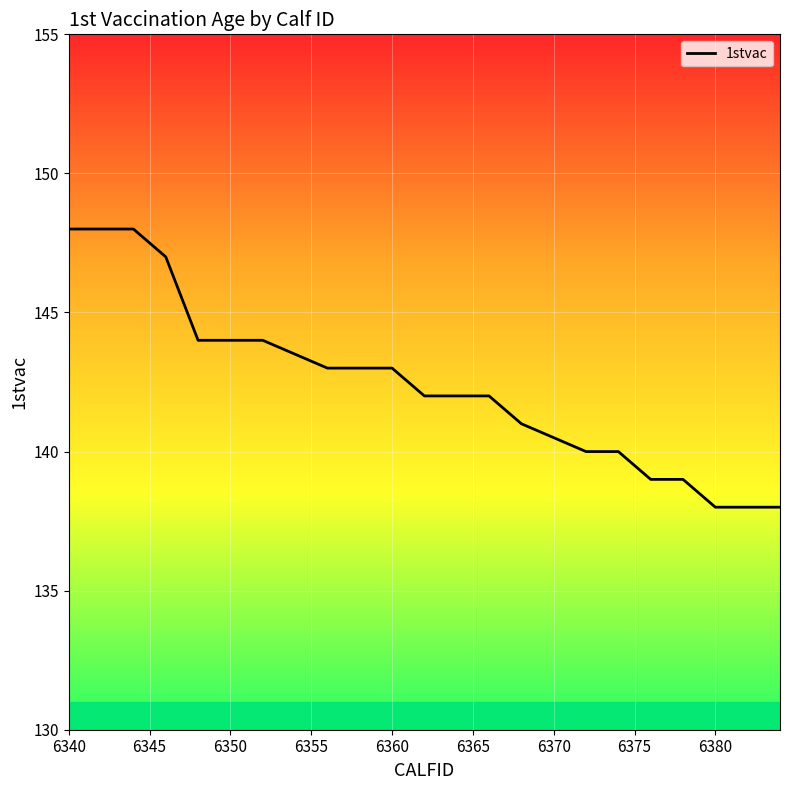

Count the values in the range 140 to 144.

12